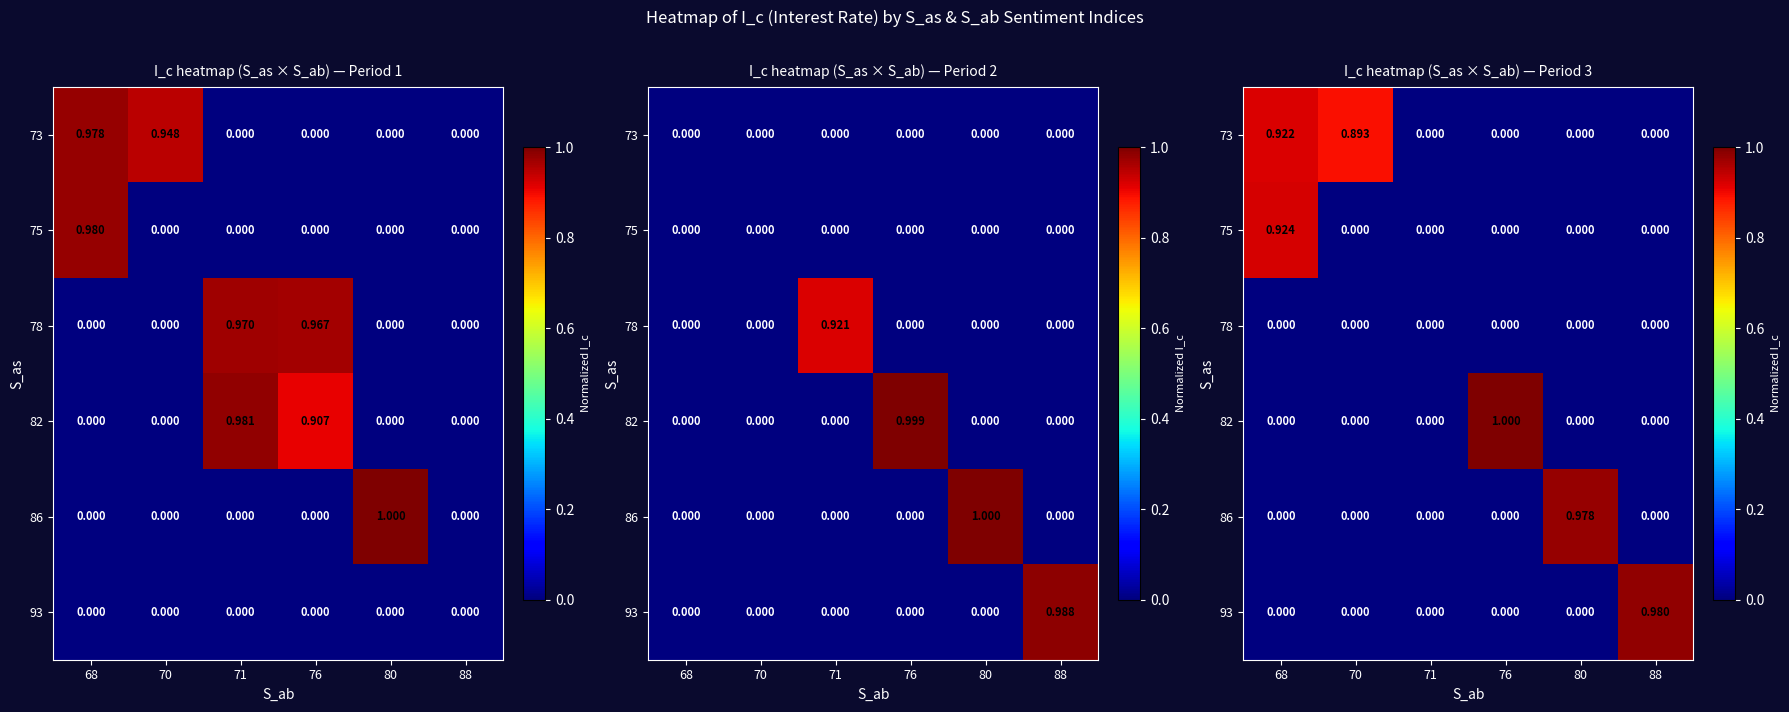

What is the difference between the maximum and minimum values in the 86 series?

1.0